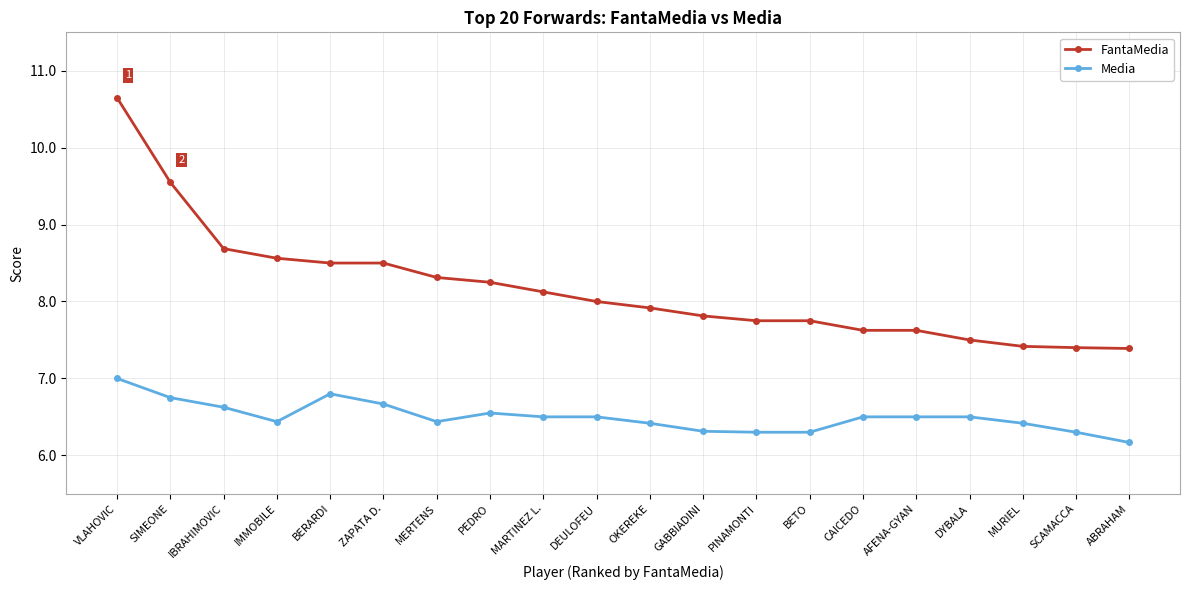

The Media series shows 9.8 at DYBALA. True or false?

False